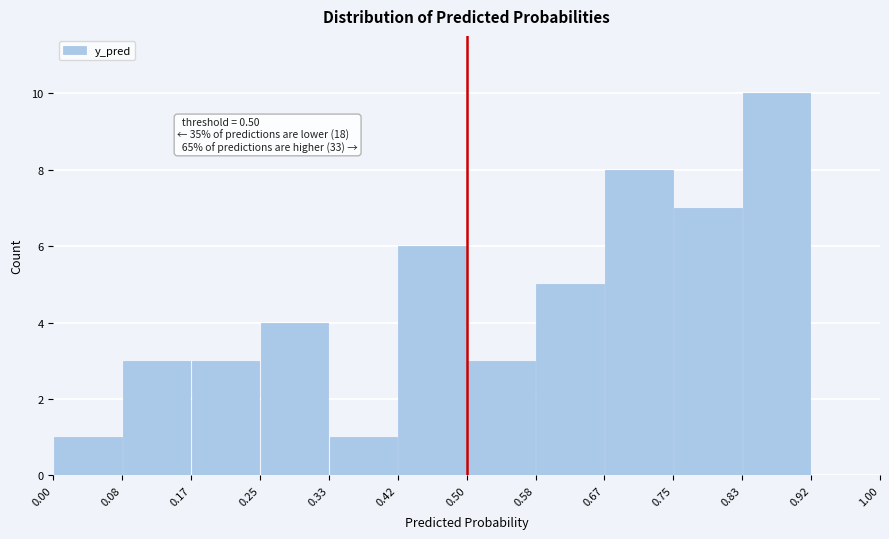

Which range on the x-axis has the tallest bar?

0.83 to 0.92